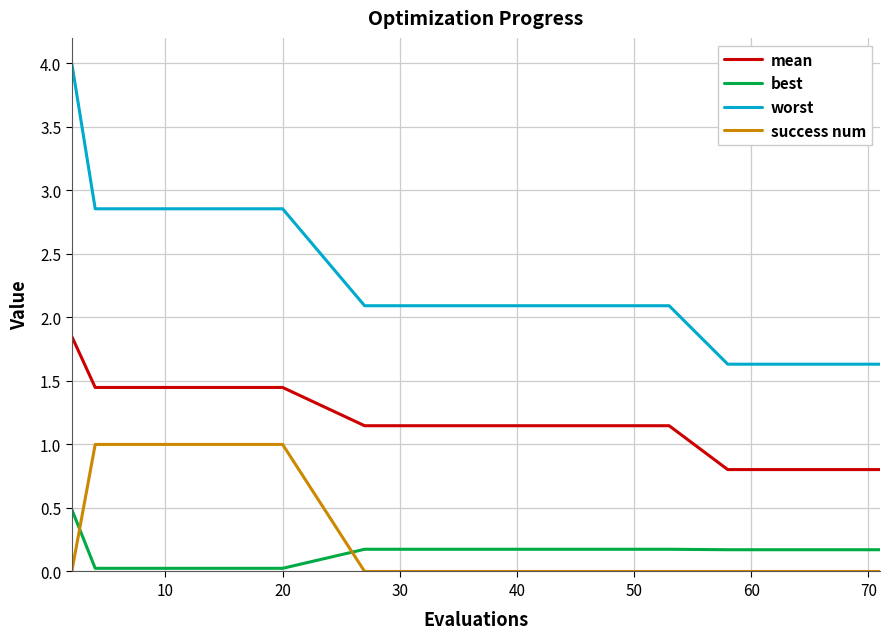

Rank the series by their maximum value, from lowest to highest.

best, success num, mean, worst